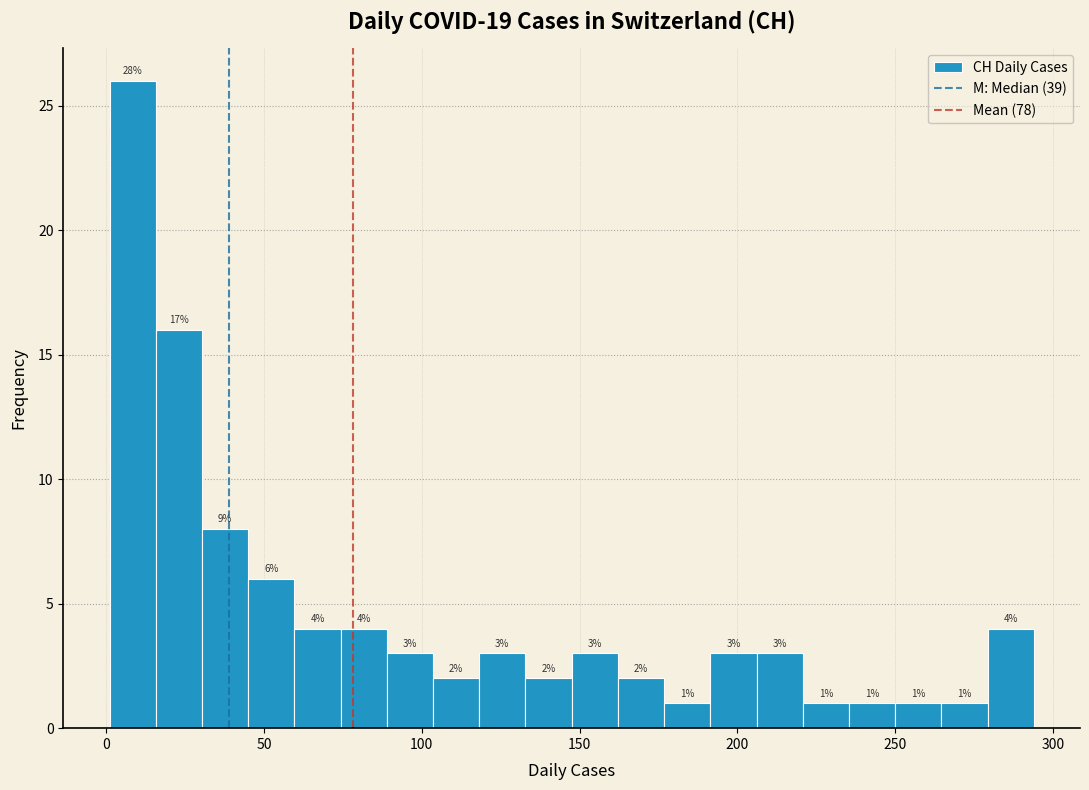

Around what value on the x-axis is the tallest bar? Give the approximate position of its centre, as read against the axis.

10